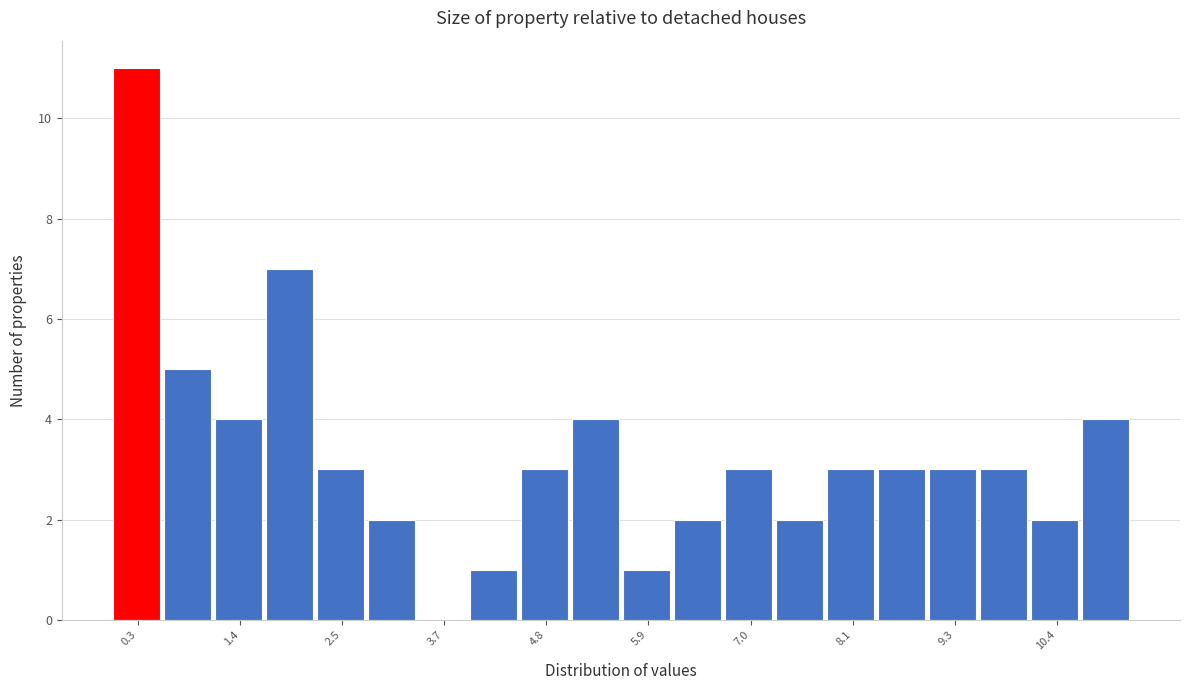

Around what value on the x-axis is the tallest bar? Give the approximate position of its centre, as read against the axis.

0.2